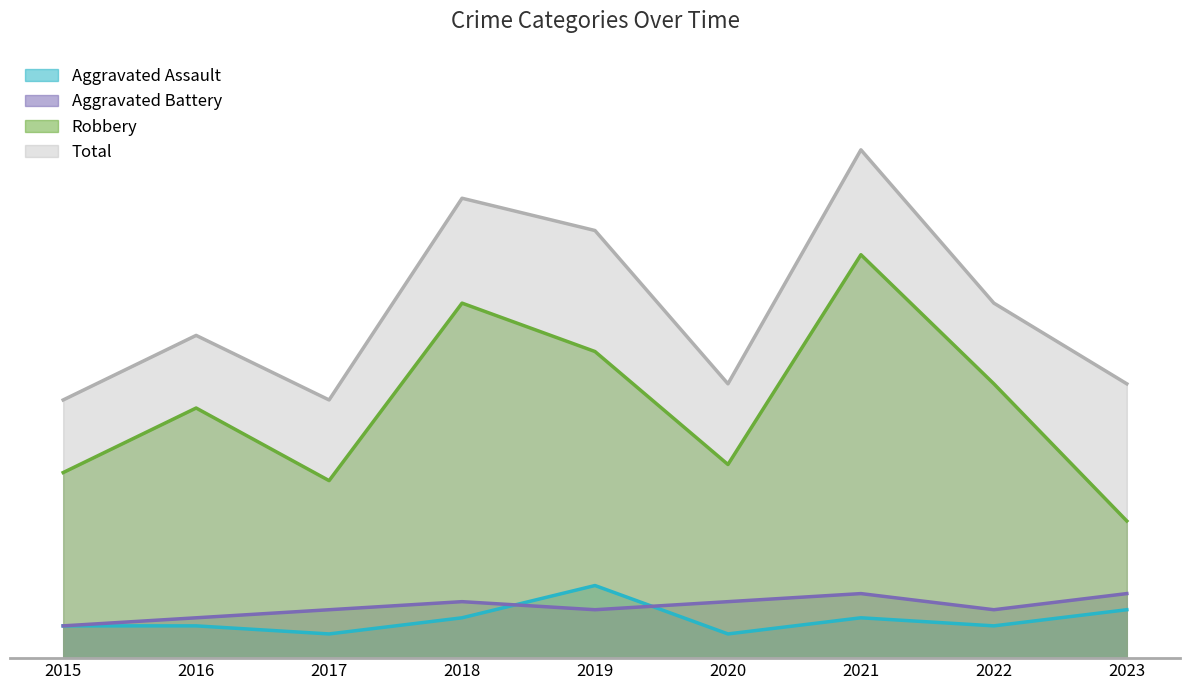

What is the minimum value for Total?

32